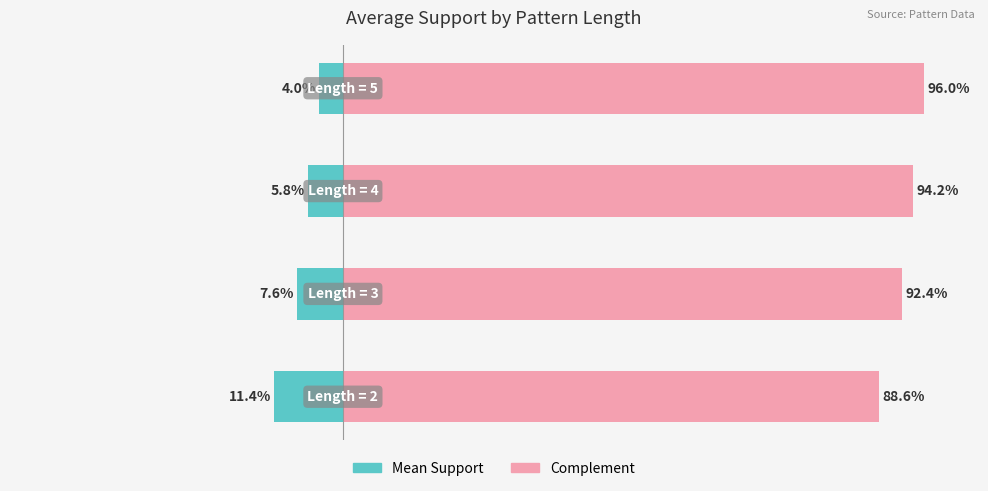

Which series has the largest total across all categories?

Complement